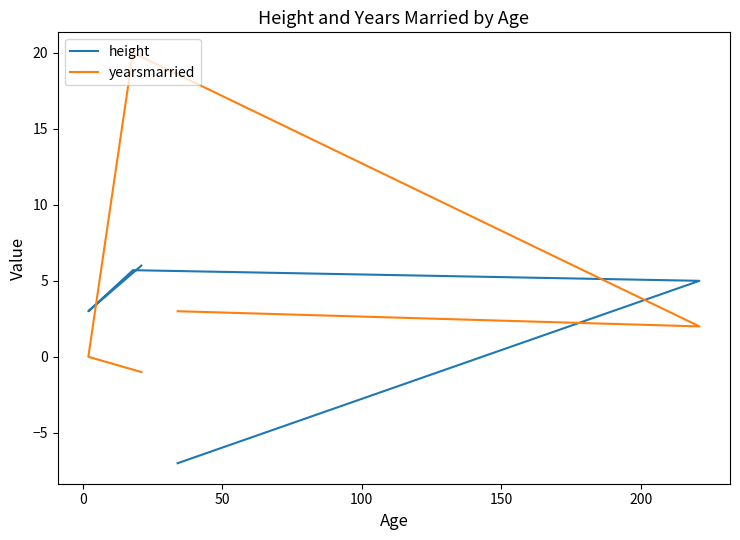

Which series changed the most between 0 and 50?

yearsmarried